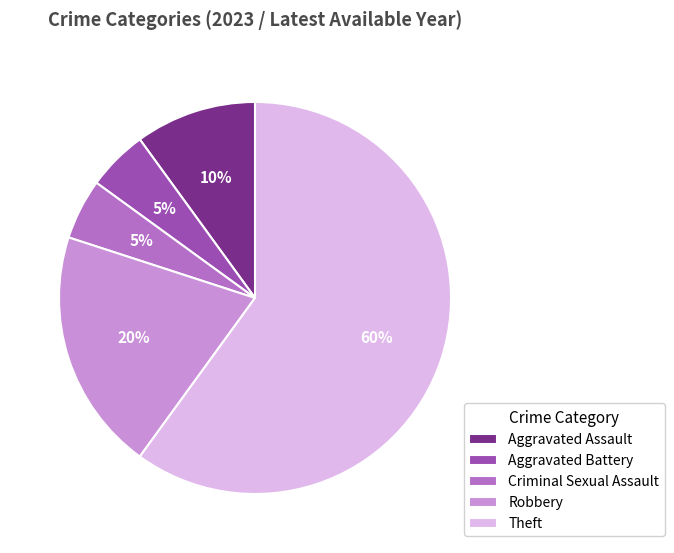

True or false: Aggravated Battery accounts for 5% of the total.

True